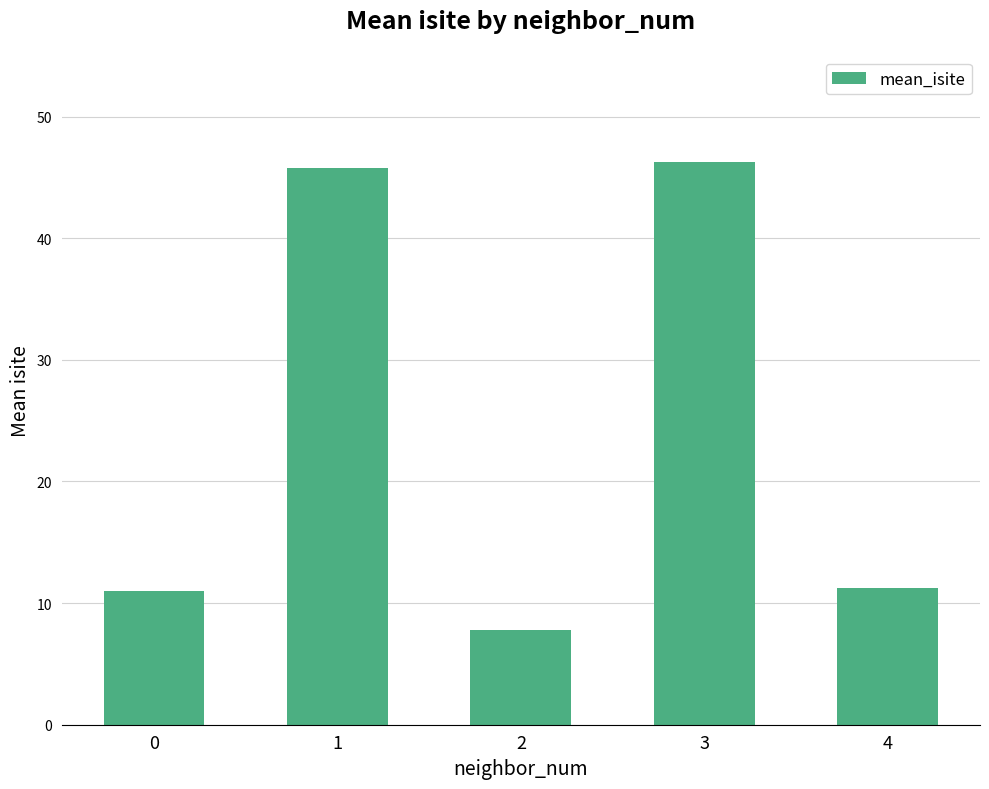

At which category does the chart reach its minimum across all series?

2